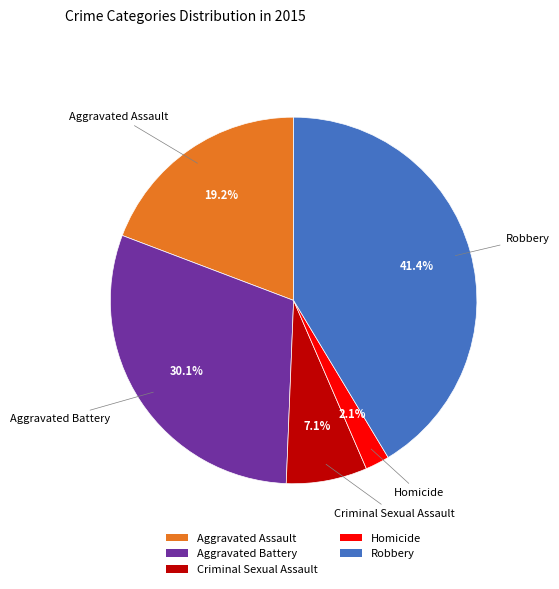

To the nearest percent, what portion does Aggravated Battery represent?

30%